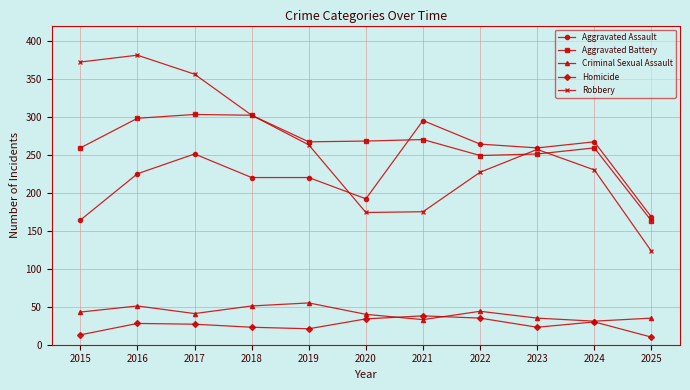

Is the value of Aggravated Battery at 2021 greater than the value of Robbery at 2017?

No